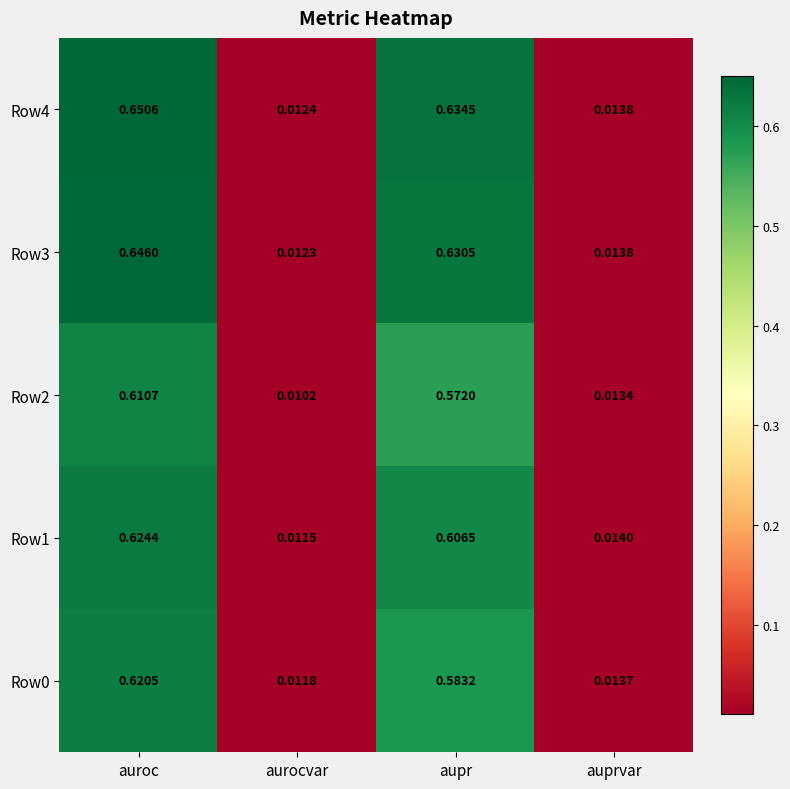

At which label does Row0 reach its minimum?

aurocvar